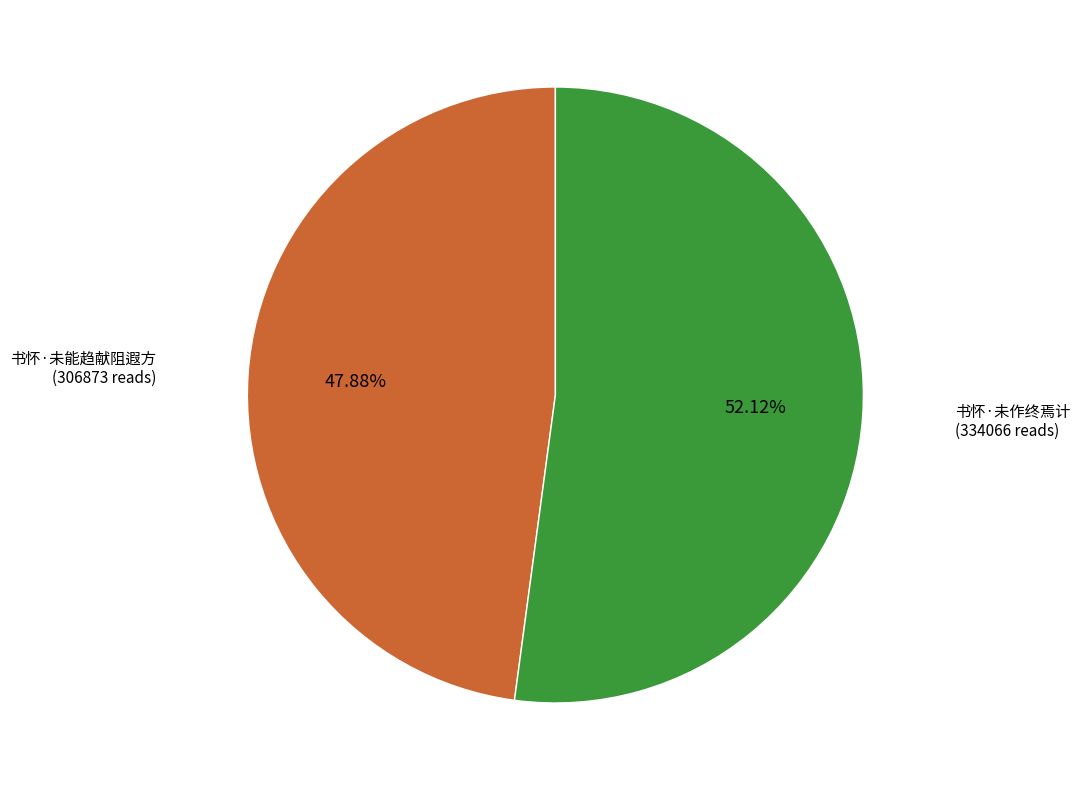

True or false: 书怀·未能趋献阻遐方 accounts for 36% of the total.

False